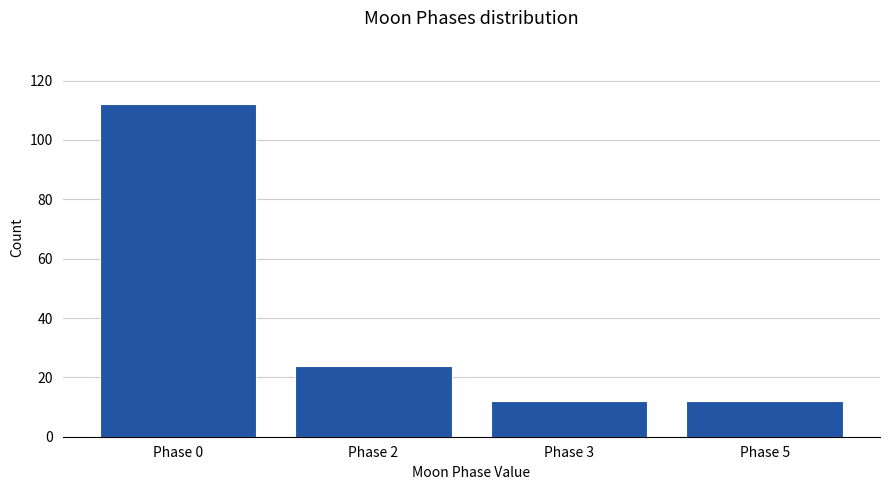

Reading right to left, extract all data points from this chart.

12	12	24	112